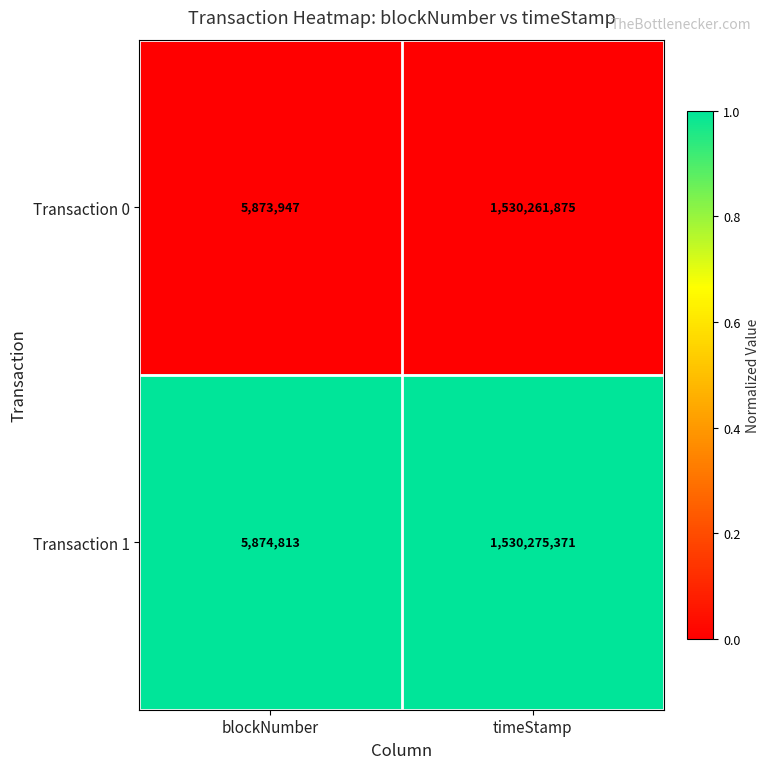

What is the sum of all Transaction 1 values?

1536150184